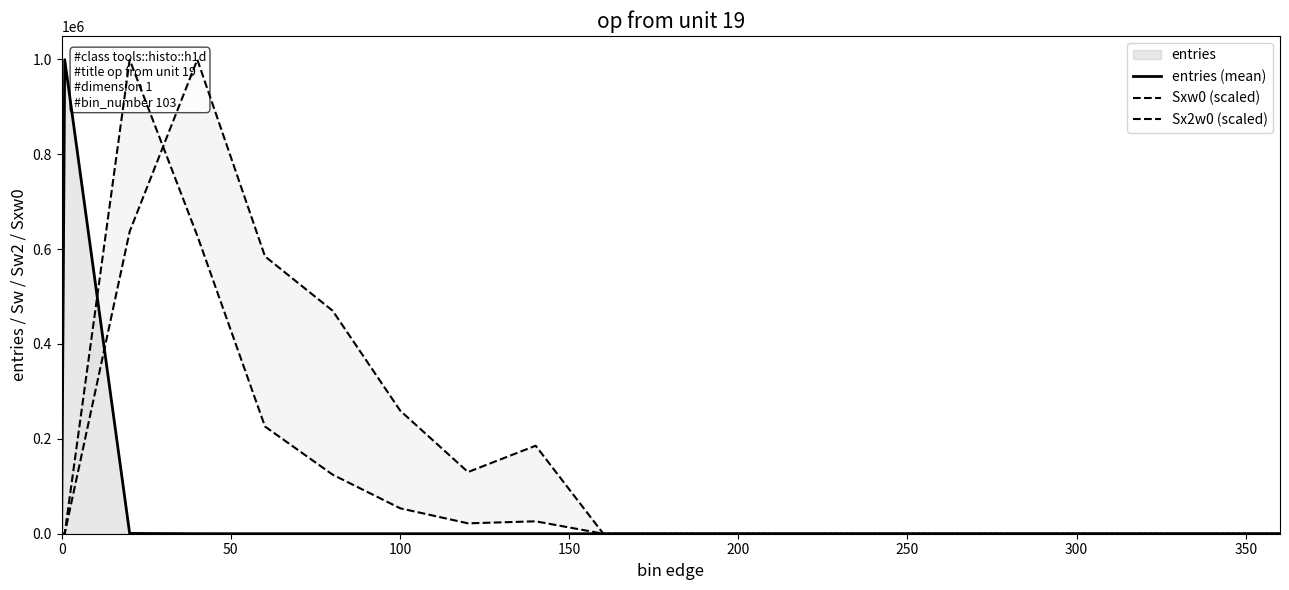

What is the maximum value for Sxw0 (scaled)?

999218.0